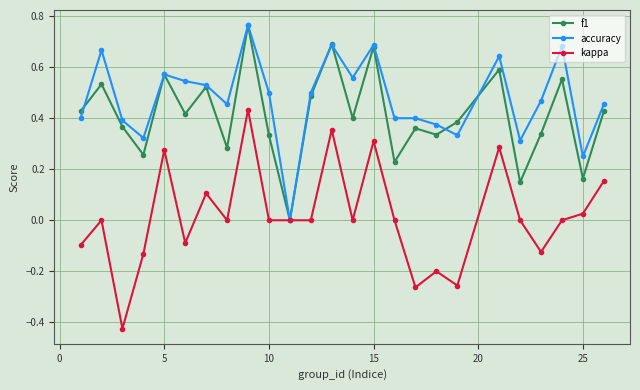

How many series are shown in this chart?

3